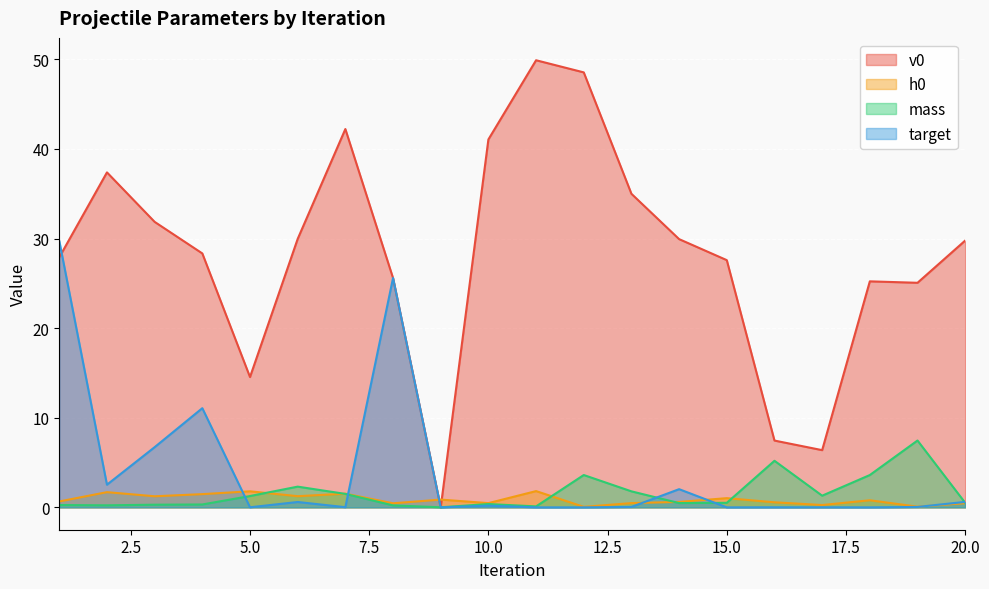

How many series are shown in this chart?

4